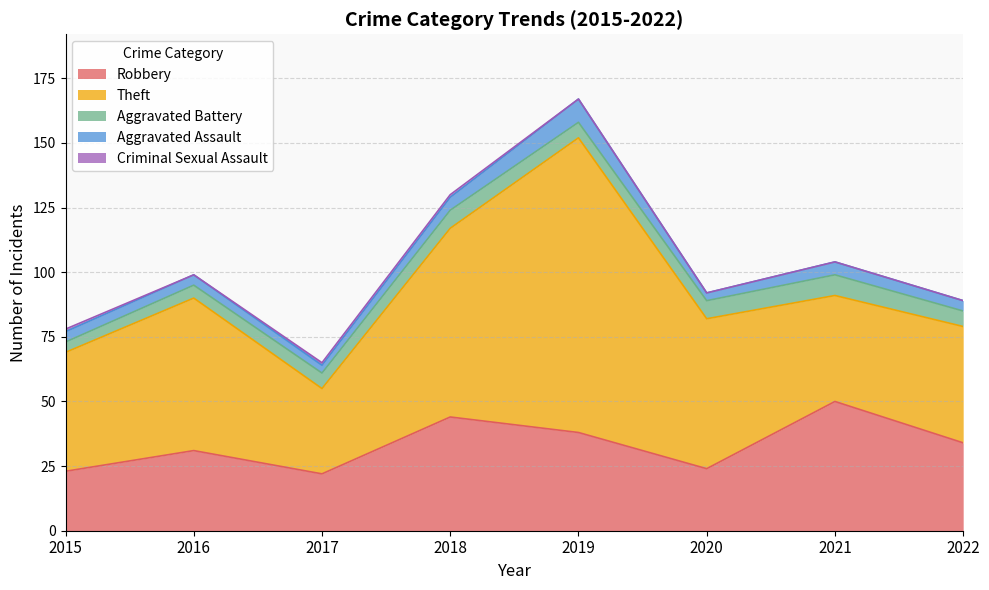

What value does the Theft series have at 2018, to the nearest 5?

75